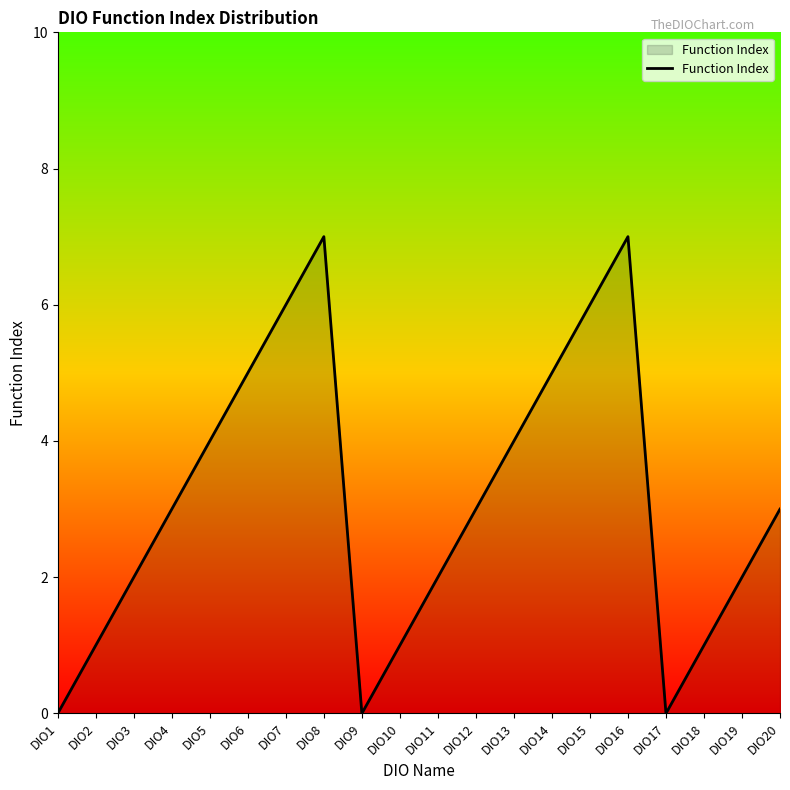

What is the change in value from DIO2 to DIO15?

+5